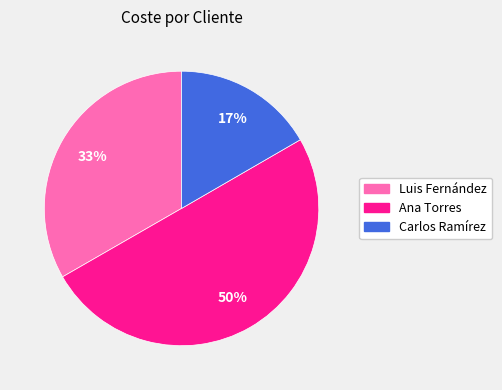

What is the smallest slice in the pie chart?

Carlos Ramírez